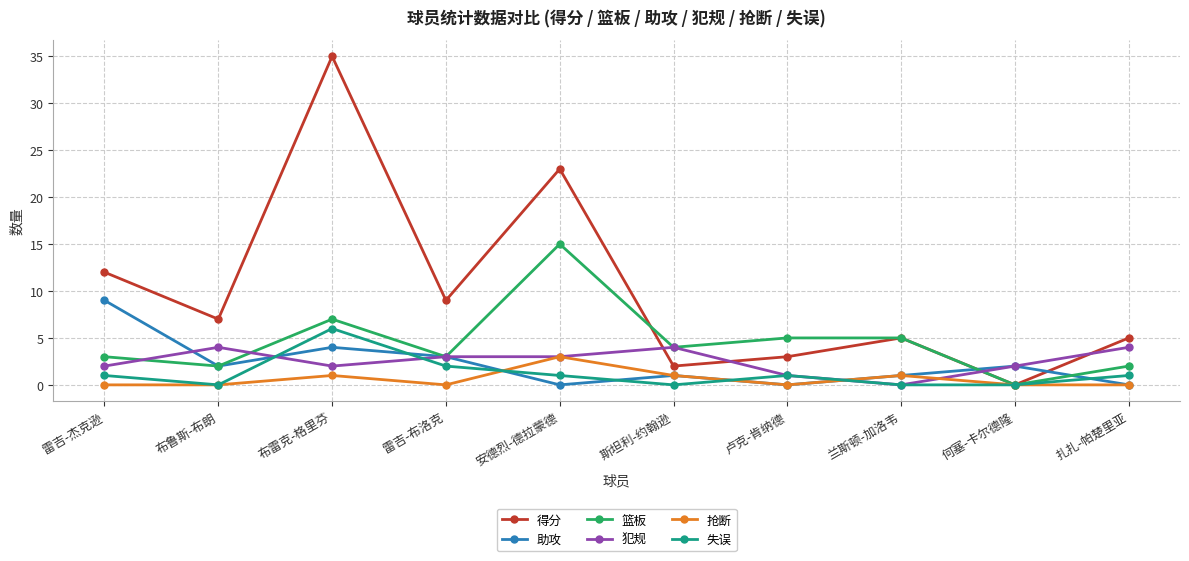

What is the average value of the 失误 series?

1